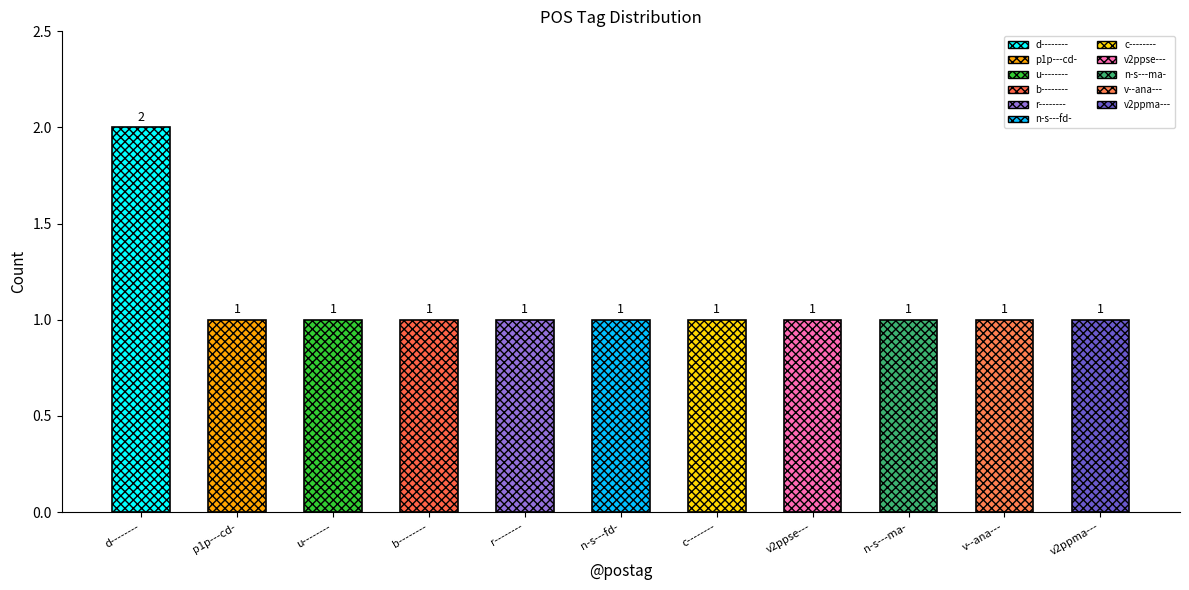

Rank the categories by value from lowest to highest.

p1p---cd-, u--------, b--------, r--------, n-s---fd-, c--------, v2ppse---, n-s---ma-, v--ana---, v2ppma---, d--------